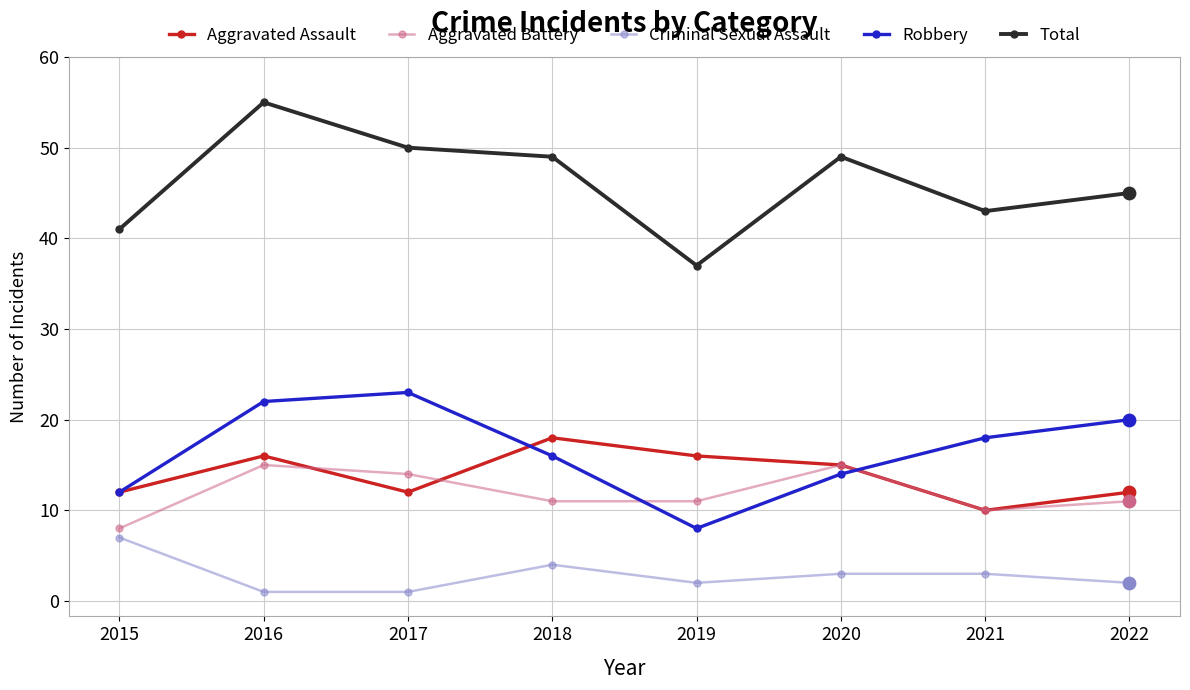

What is the total value across all series at 2021?

84